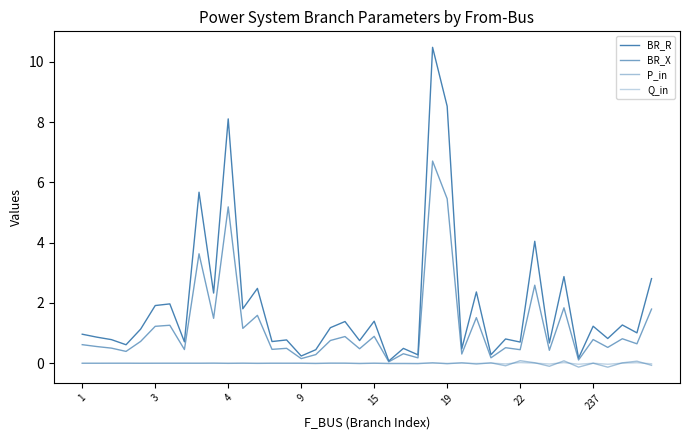

Is this an area chart (filled region under the line)?

No